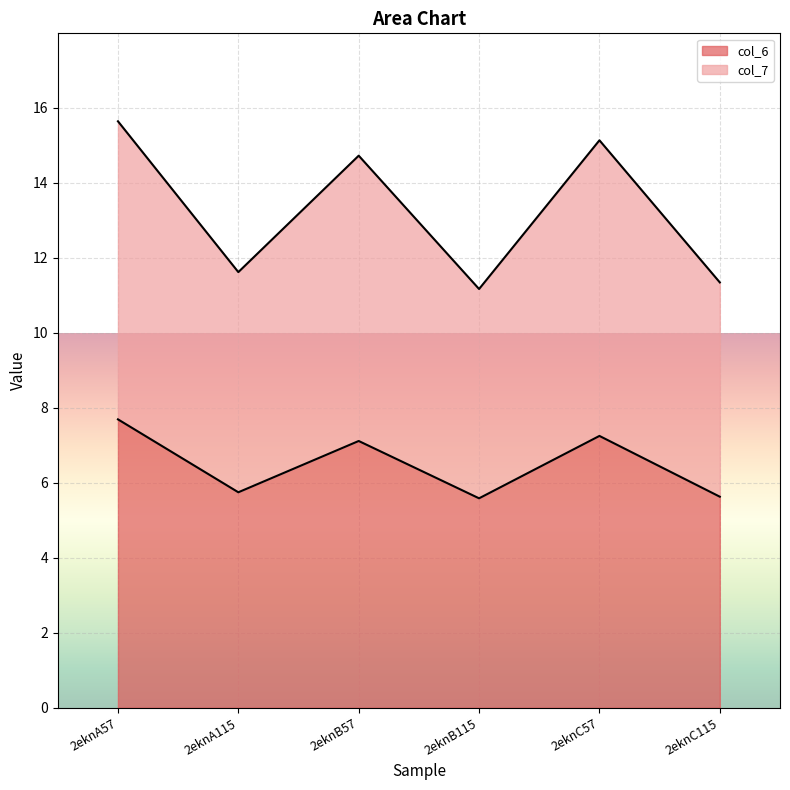

True or false: col_6 has more than 2 interior local peaks.

False